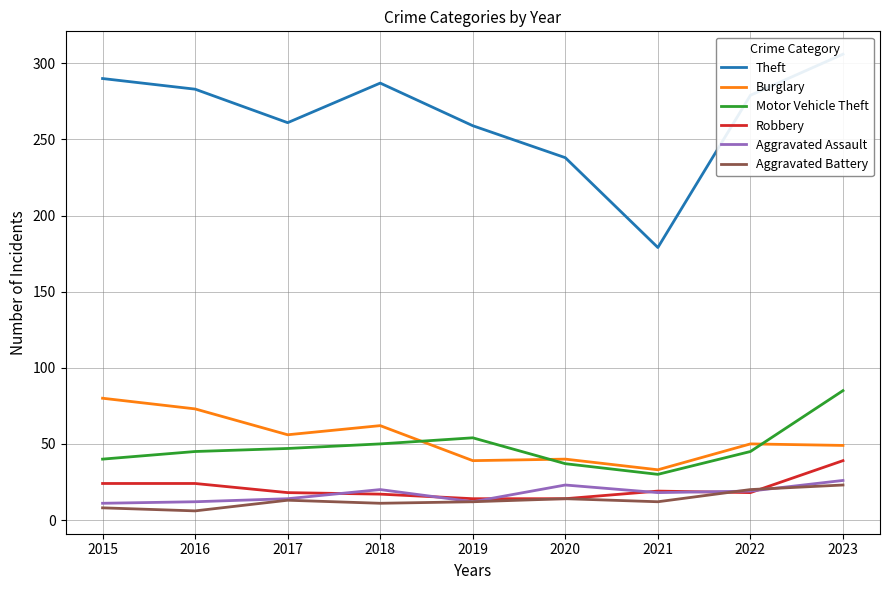

Rank the series at 2020 from lowest to highest value.

Robbery, Aggravated Battery, Aggravated Assault, Motor Vehicle Theft, Burglary, Theft